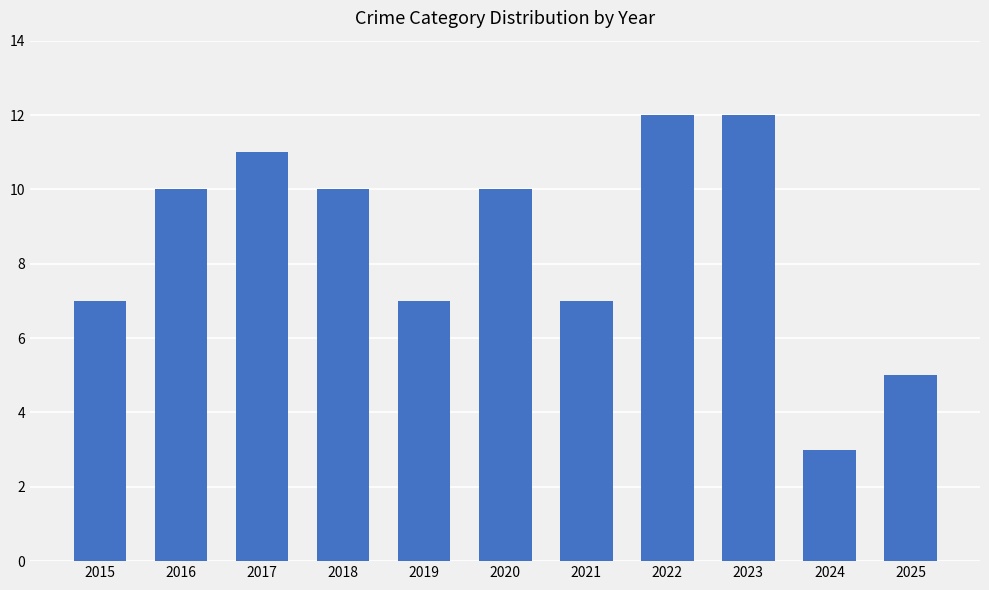

Count the values in the range 7 to 11.

7